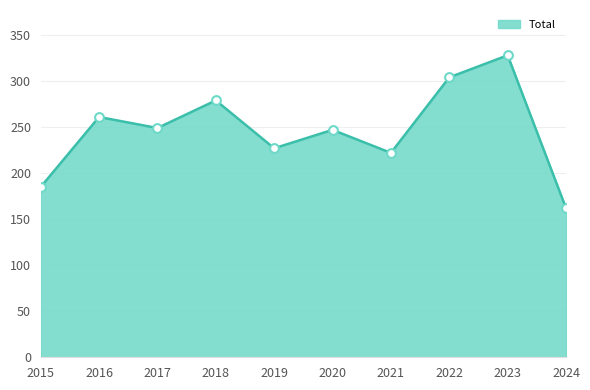

What is the minimum value shown in the chart?

162